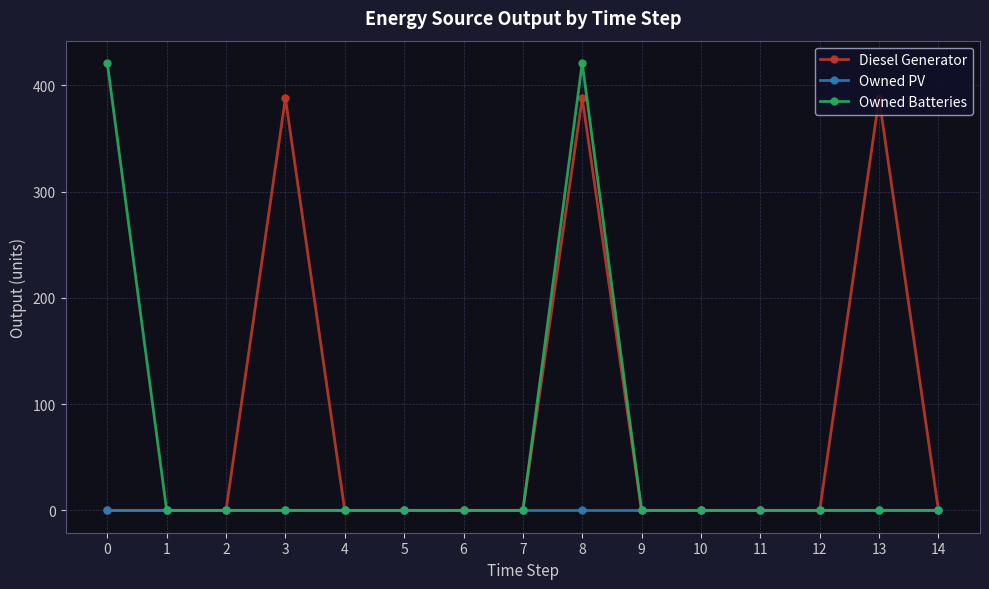

How many categories are shown in the chart?

15